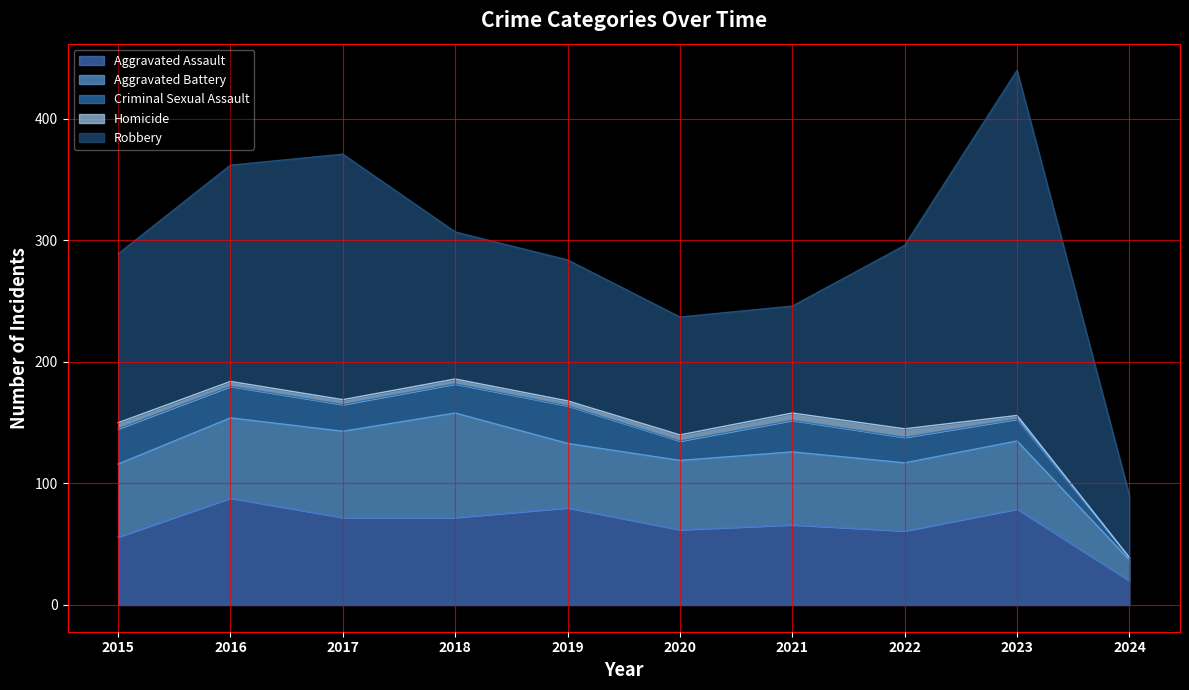

What is the total value across all series at 2023?

440